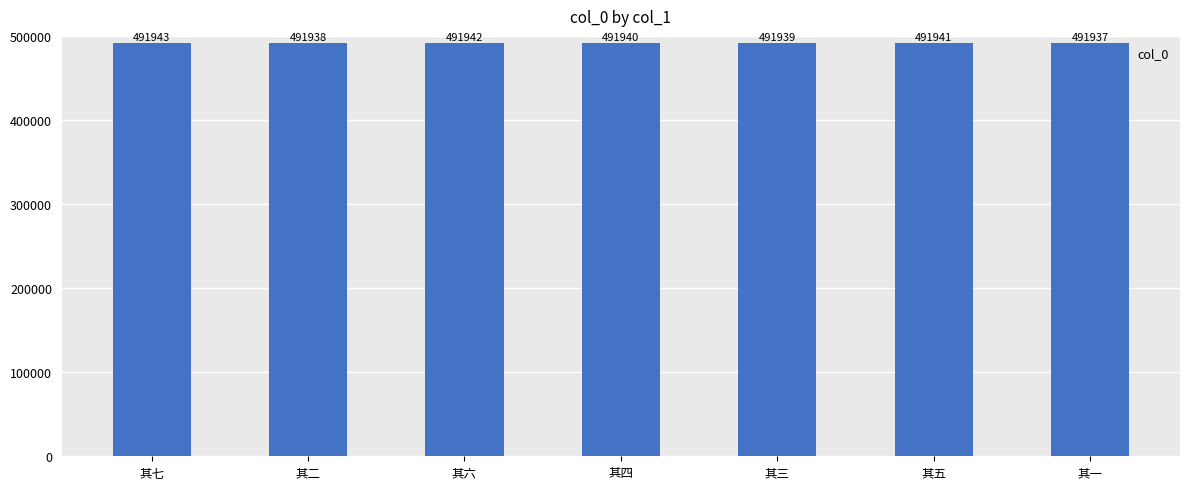

How many bars are there in total?

7